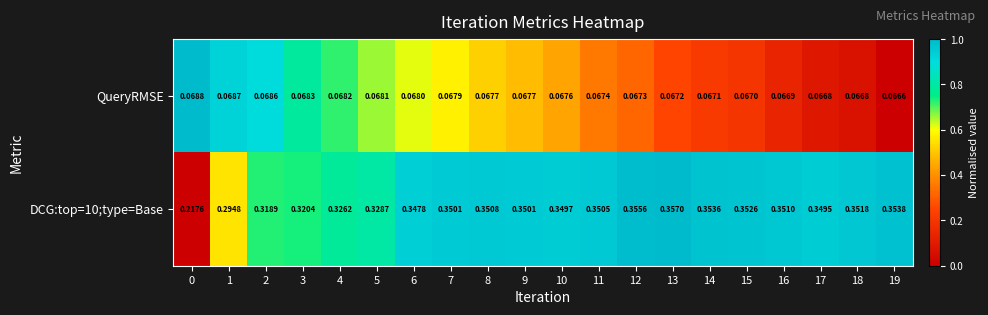

Is the value of DCG:top=10;type=Base at 15 greater than the value of QueryRMSE at 6?

Yes